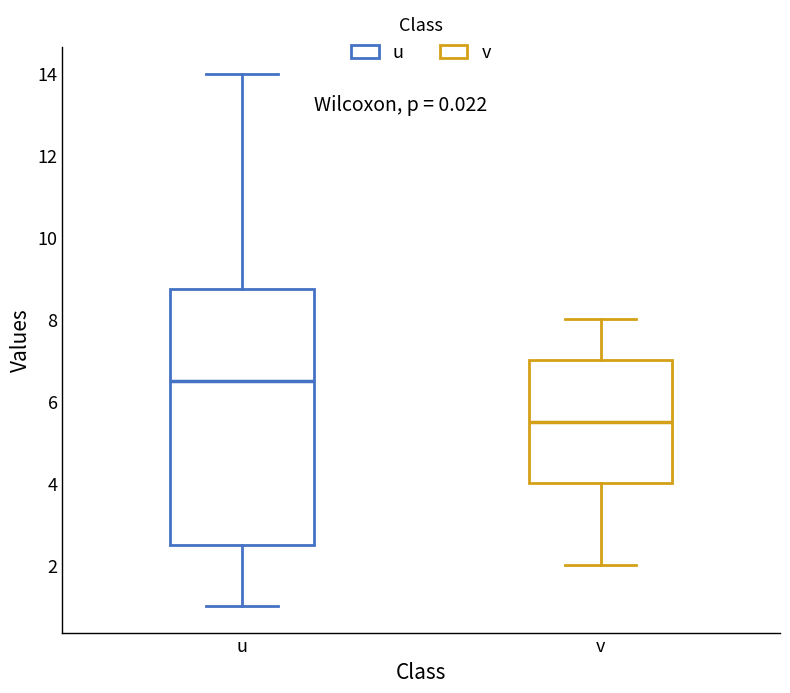

Which box is the tallest, from its lower edge to its upper edge?

u